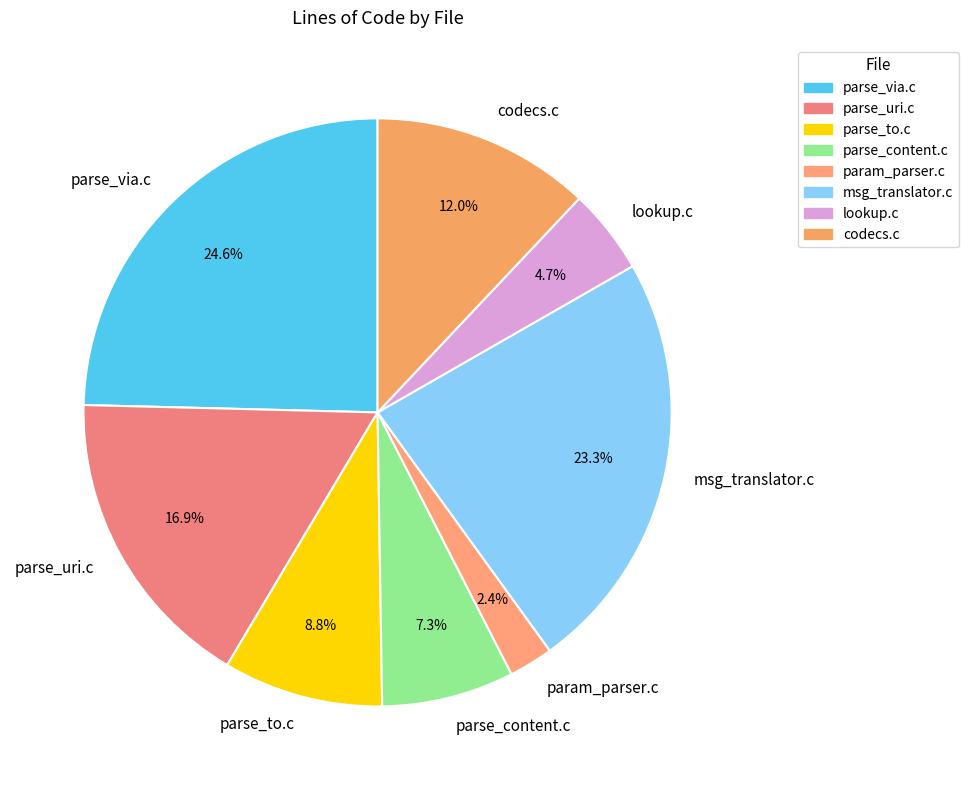

True or false: param_parser.c accounts for 2% of the total.

True